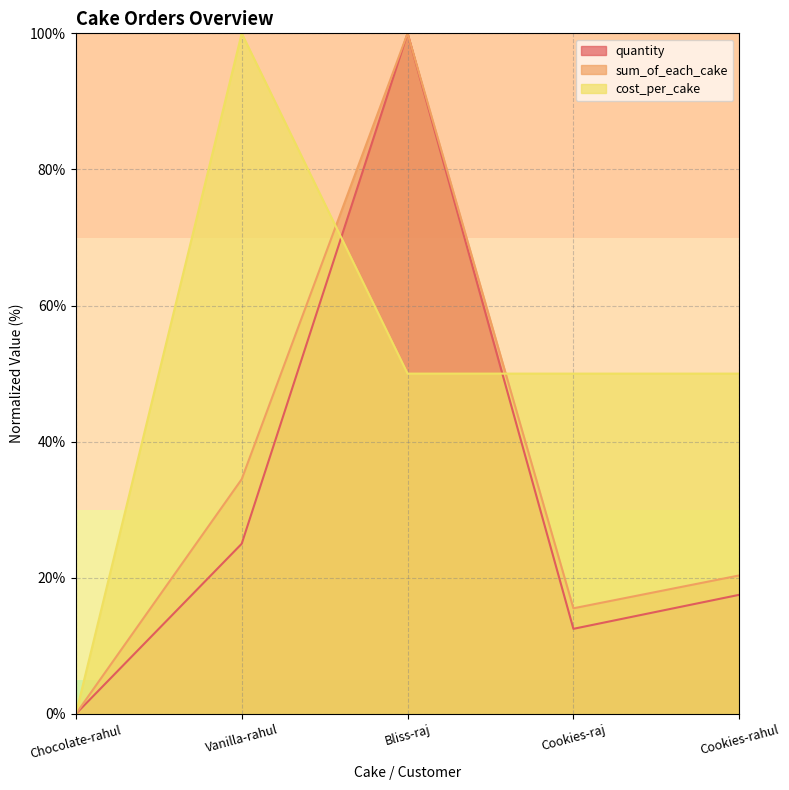

True or false: quantity and cost_per_cake cross at least once.

True